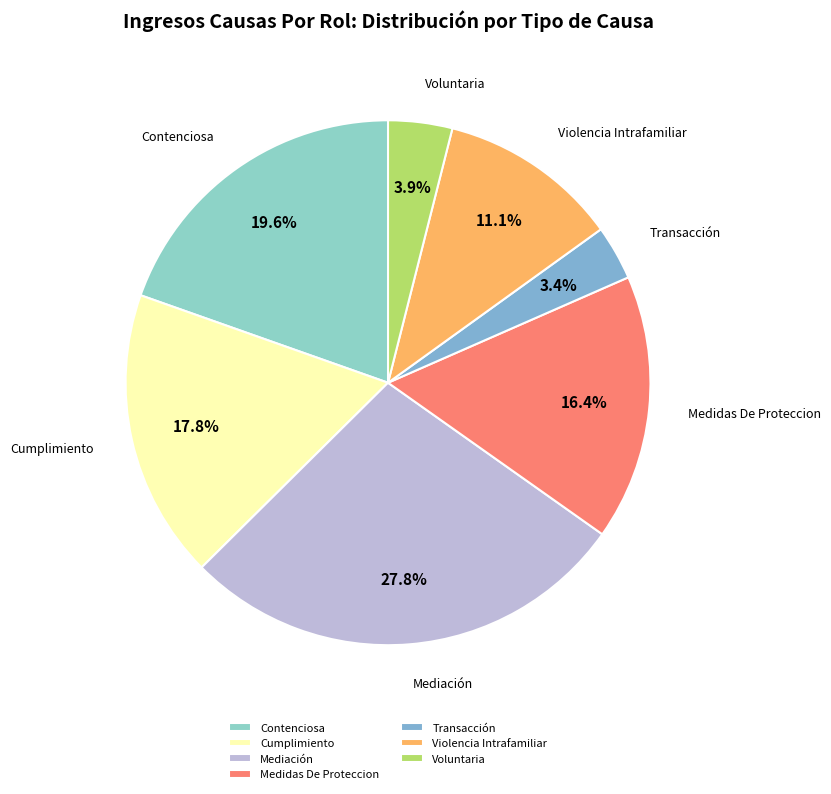

Which has a higher value, Medidas De Proteccion or Contenciosa?

Contenciosa